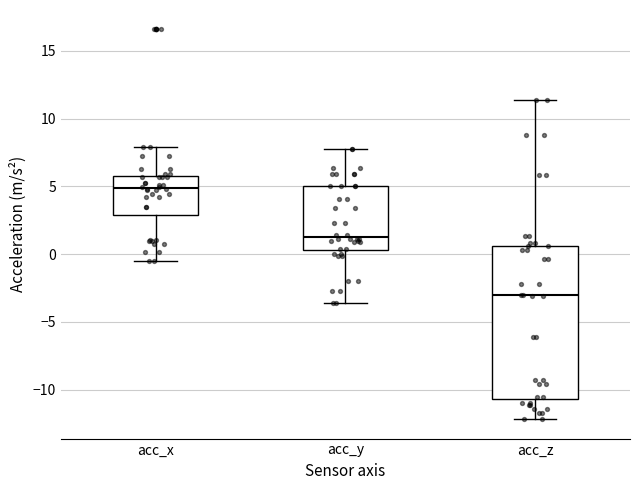

Reading left to right, transcribe this box plot: for each box, give where its median line is, the range the box spans, and where its two whiskers end, as read against the y-axis. The values are not printed on the chart, so give them approximately, as read against the axis.

acc_x: median 5.0, box 3.0 to 6.0, whiskers -0.5 to 8.0
acc_y: median 1.5, box 0.5 to 5.0, whiskers -3.5 to 7.5
acc_z: median -3.0, box -10.5 to 0.5, whiskers -12.0 to 11.5